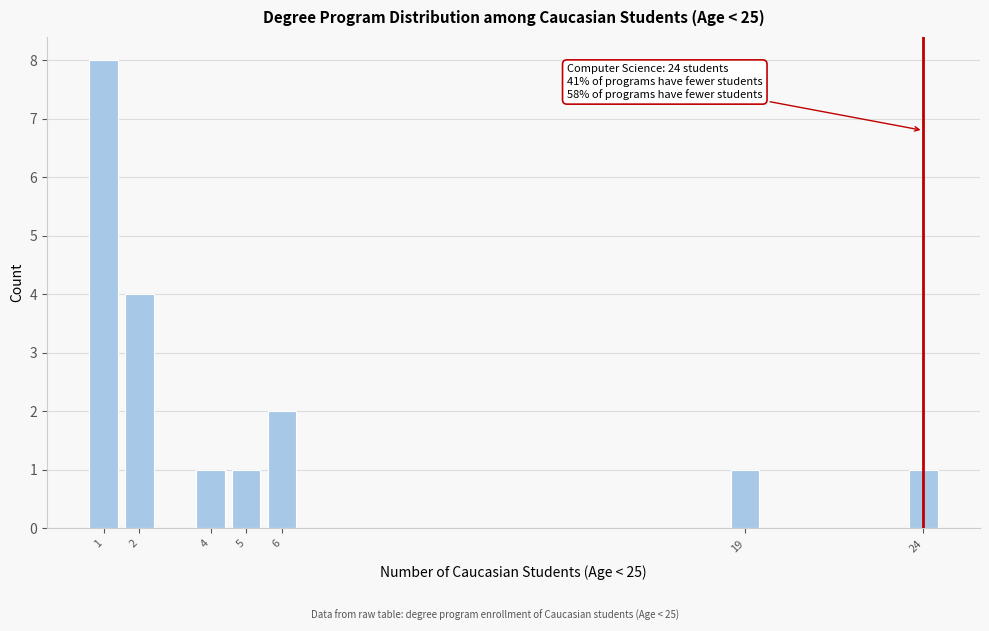

Reading left to right, extract all data points from this chart.

1=8	2=4	4=1	5=1	6=2	19=1	24=1